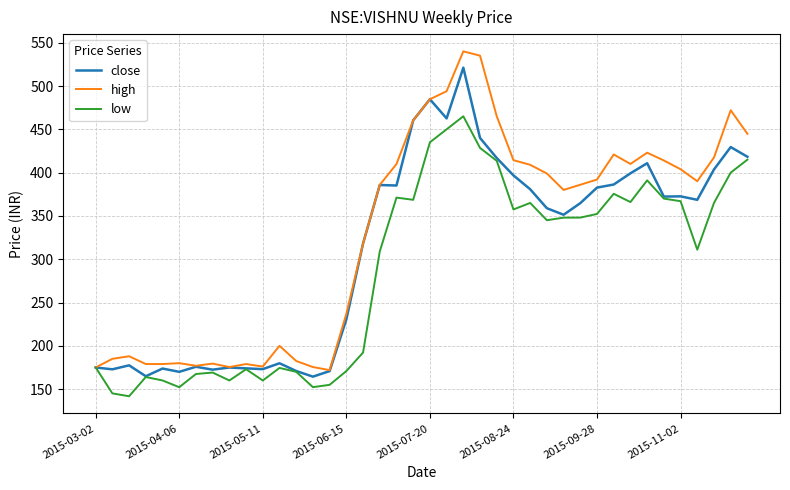

True or false: low has more than 2 points higher than both neighbors.

True